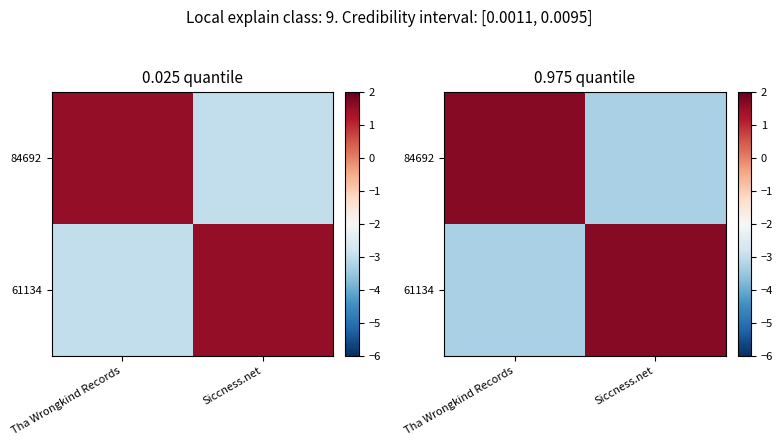

At Siccness.net, list the series in order from smallest to largest.

84692, 61134